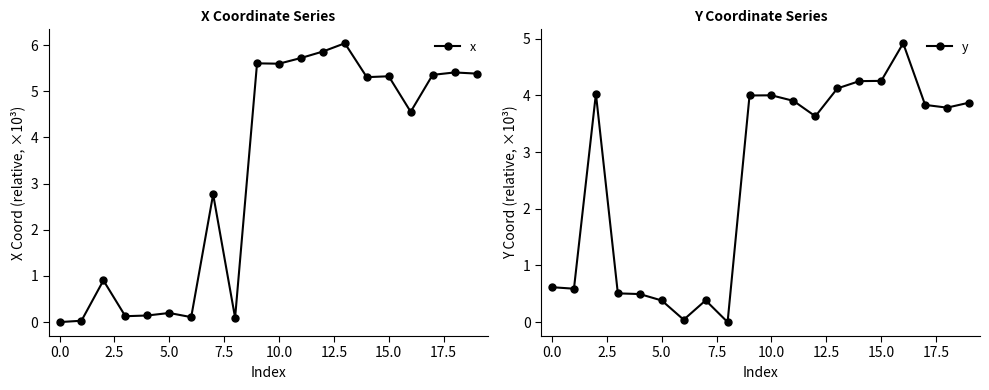

The value of x at 0.0 is -2.9. True or false?

False